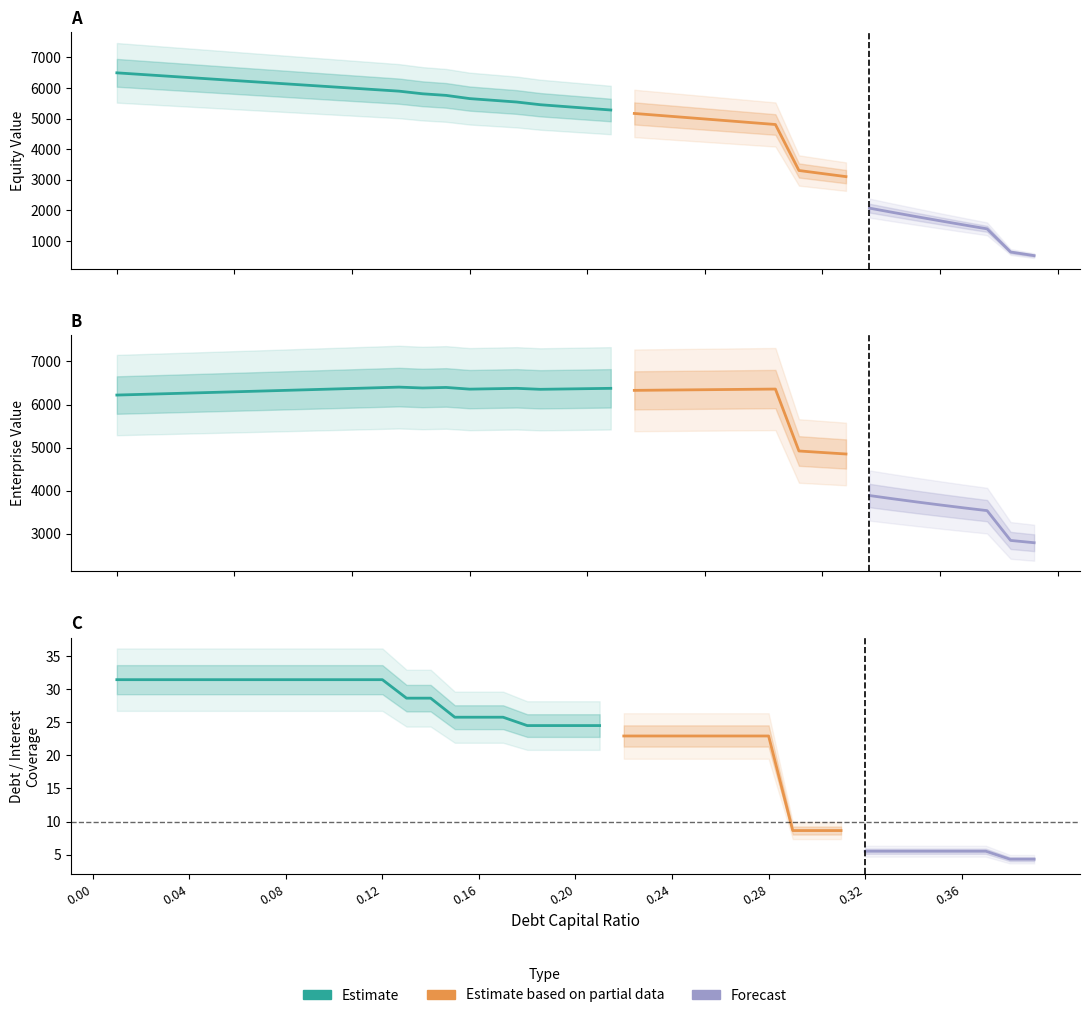

What is the total value across all series at 0.16?

13052.6